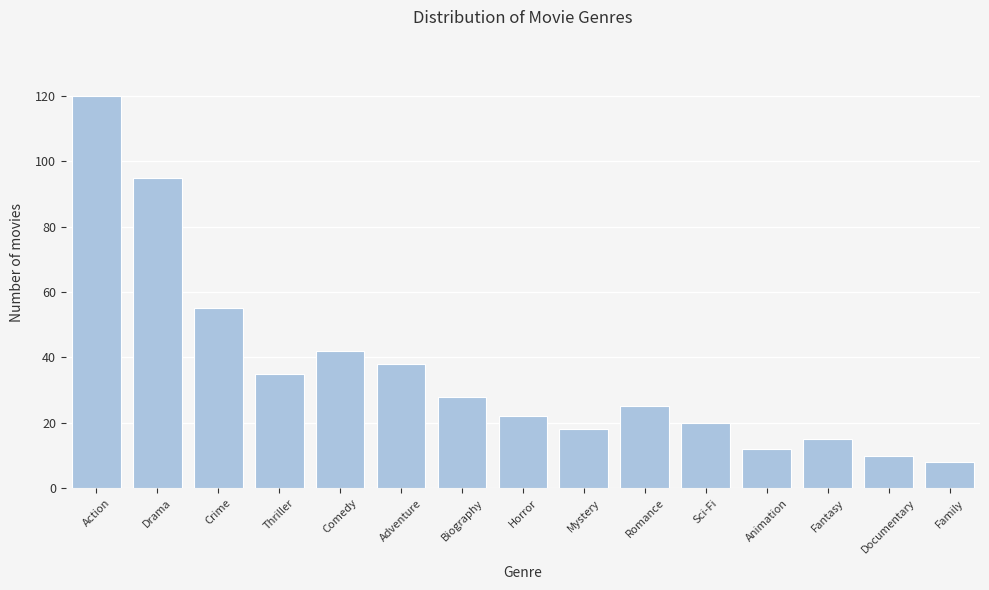

Reading left to right, extract all data points from this chart.

120	95	55	35	42	38	28	22	18	25	20	12	15	10	8